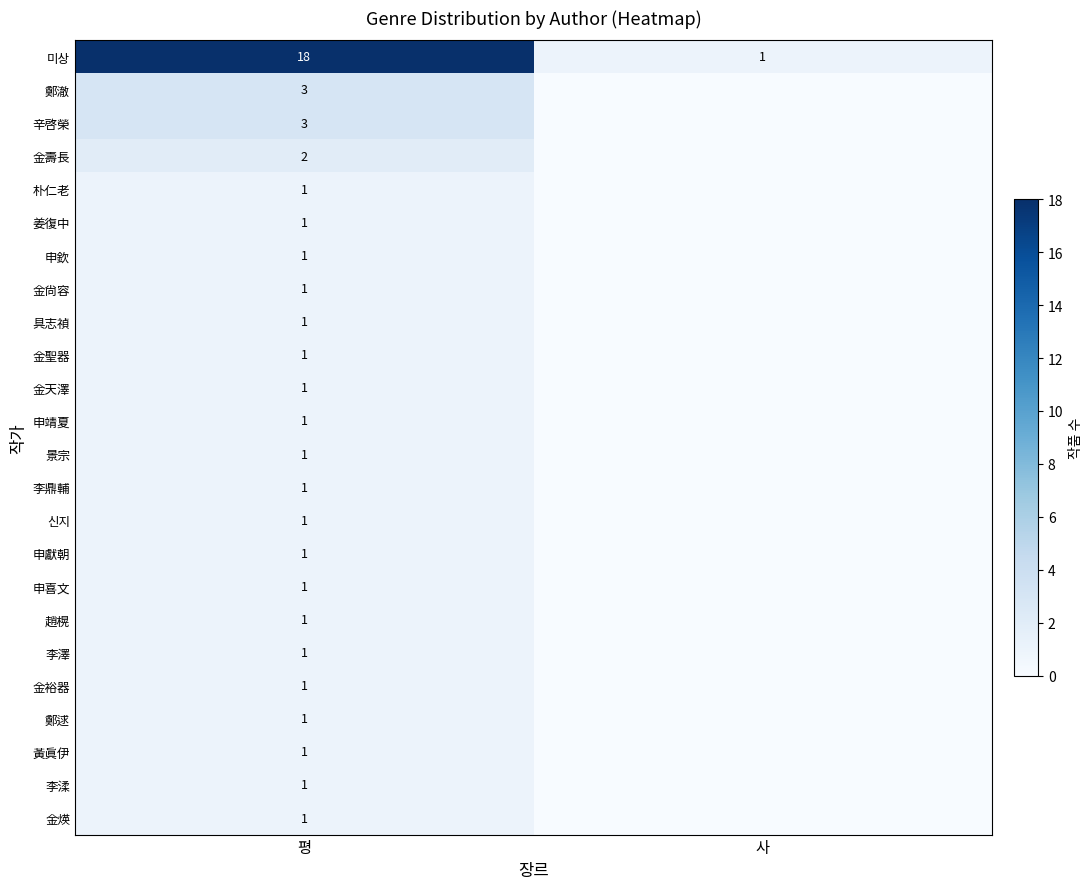

True or false: 姜復中 has a value of 1 at 평.

True